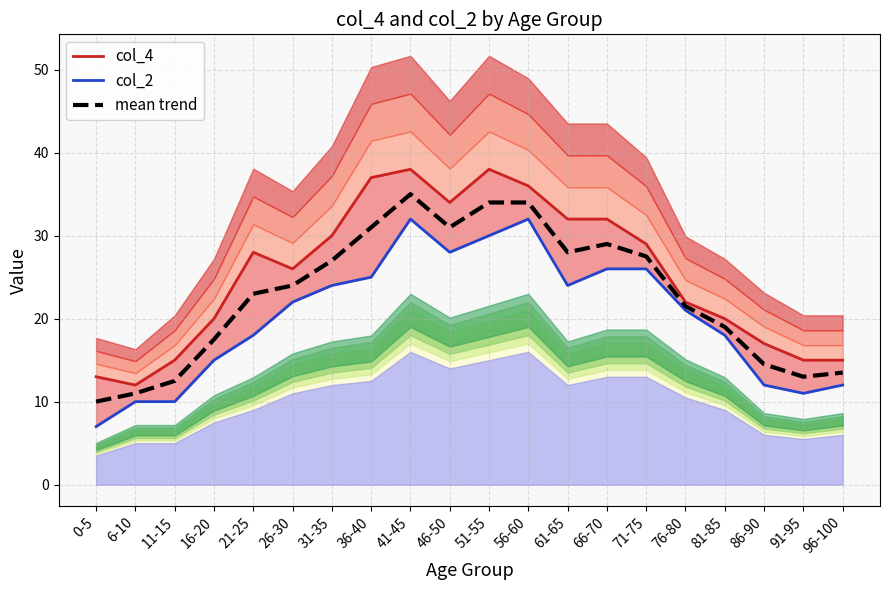

Which series has the largest total across all categories?

col_4 line